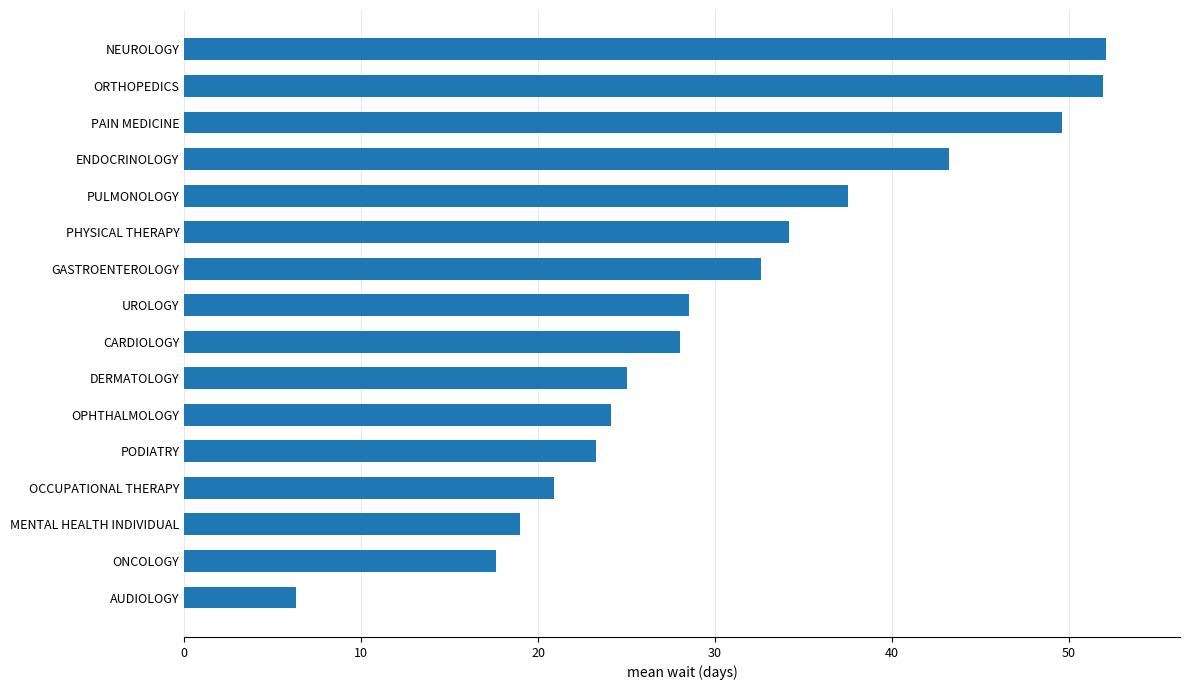

Approximately how many times larger is the value at MENTAL HEALTH INDIVIDUAL compared to NEUROLOGY?

0.4